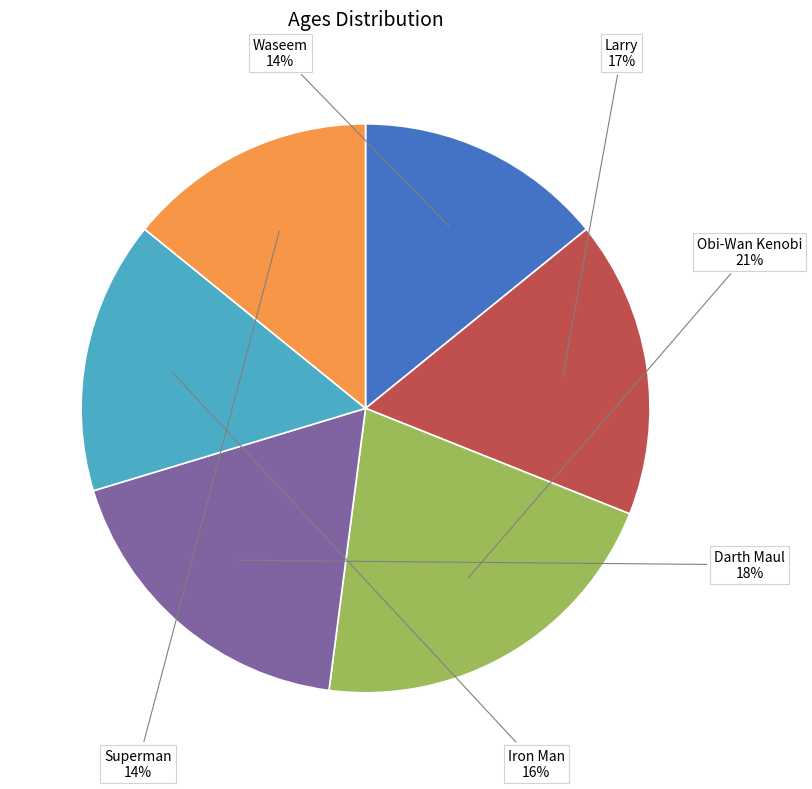

To the nearest percent, what portion does Waseem represent?

14%